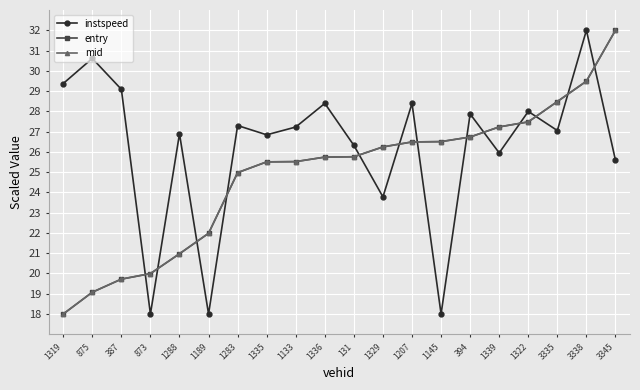

Between which two adjacent categories do mid and instspeed first intersect?

387 and 873